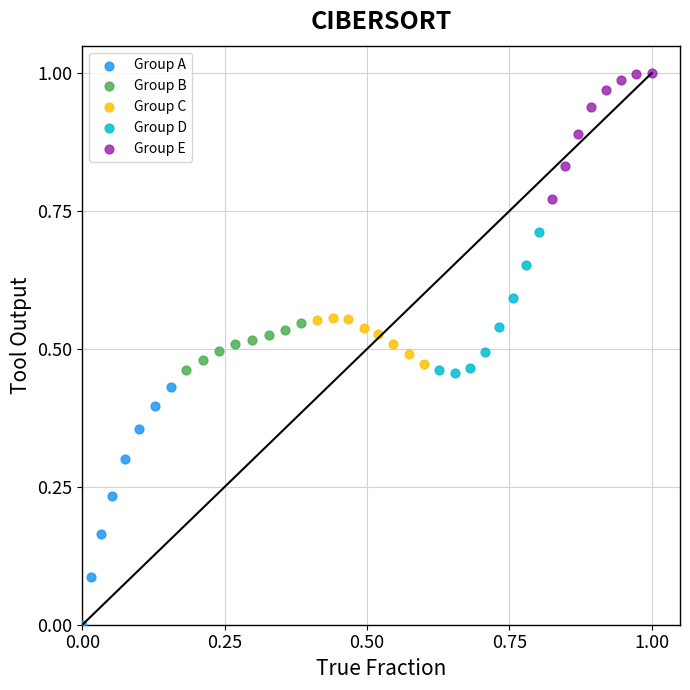

Which series reaches the maximum Y coordinate?

Group E